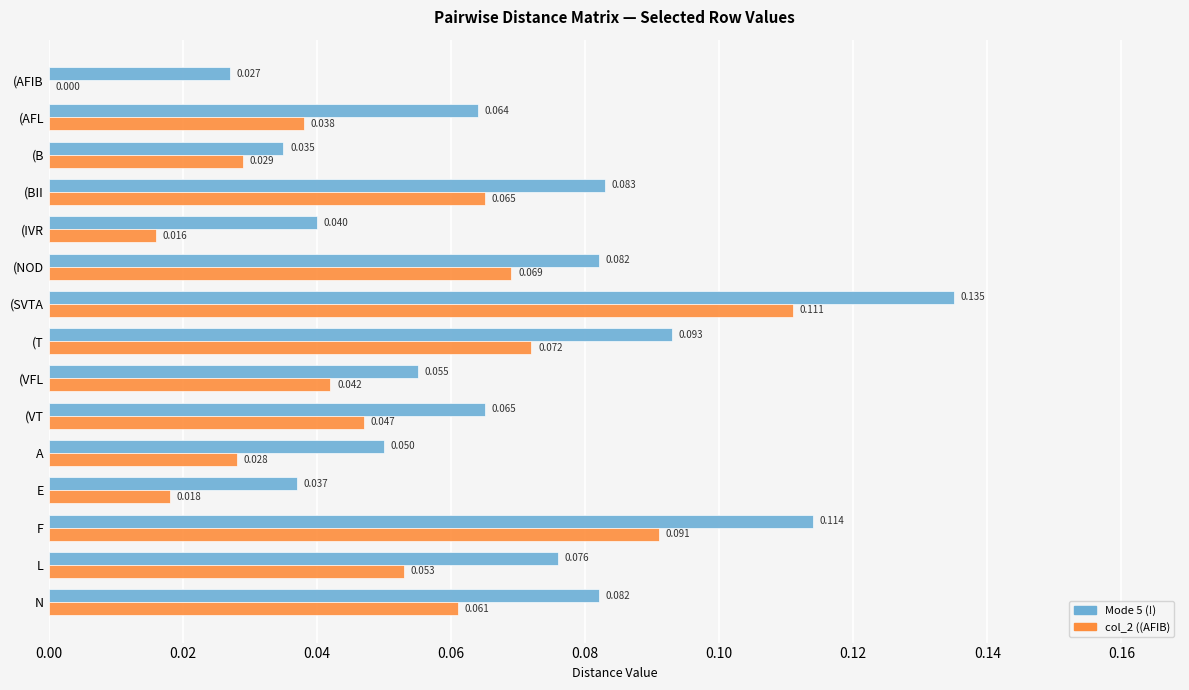

Which category has the highest value in the col_2 ((AFIB) series?

(SVTA